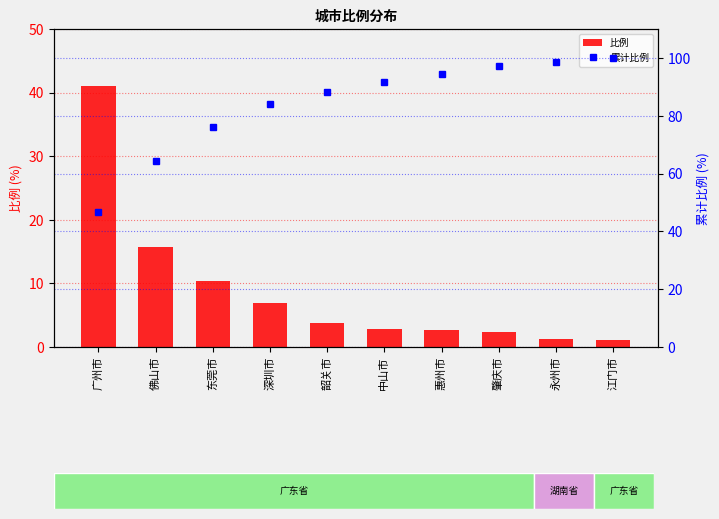

What are all the series names shown in the legend?

比例, 累计比例